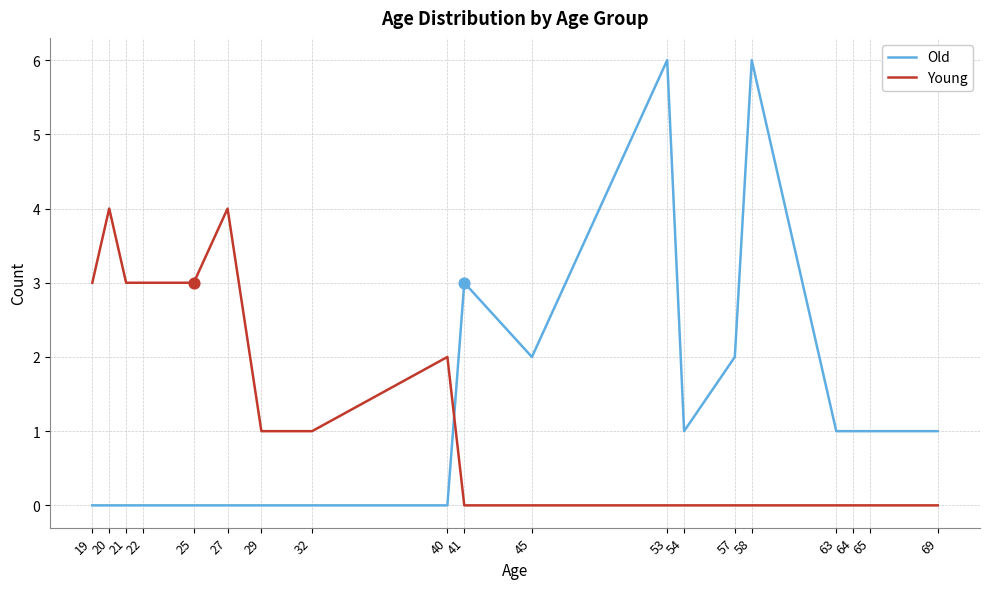

Which series has the widest spread of values?

Old